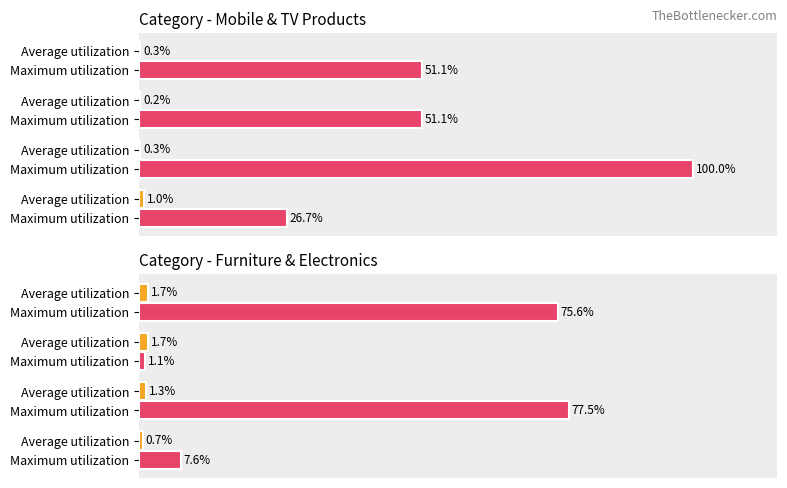

How many distinct data groups are displayed?

2